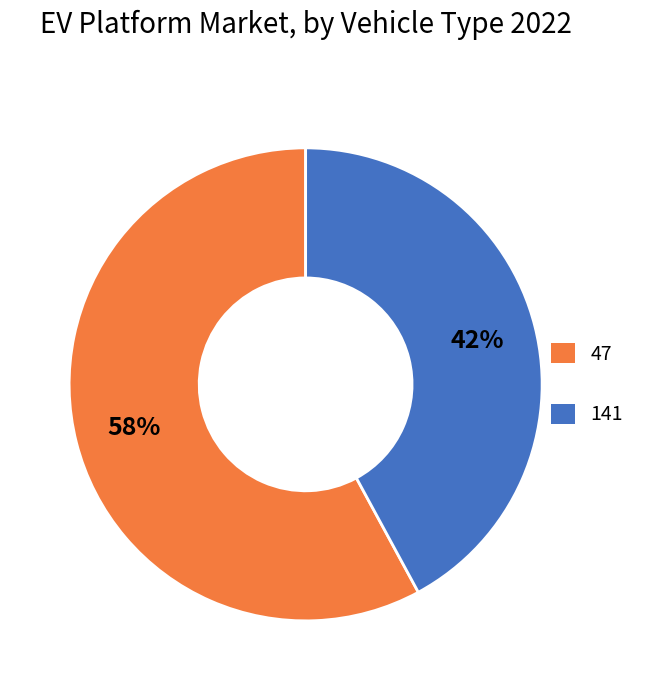

To the nearest percent, what is the average slice percentage?

50%